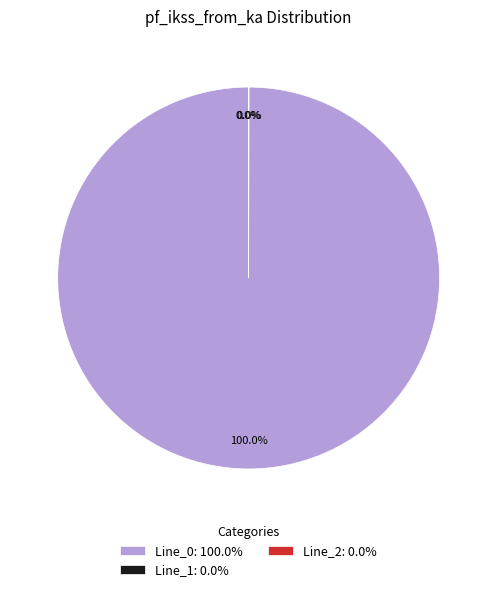

To the nearest percent, what portion does Line_0 represent?

100%